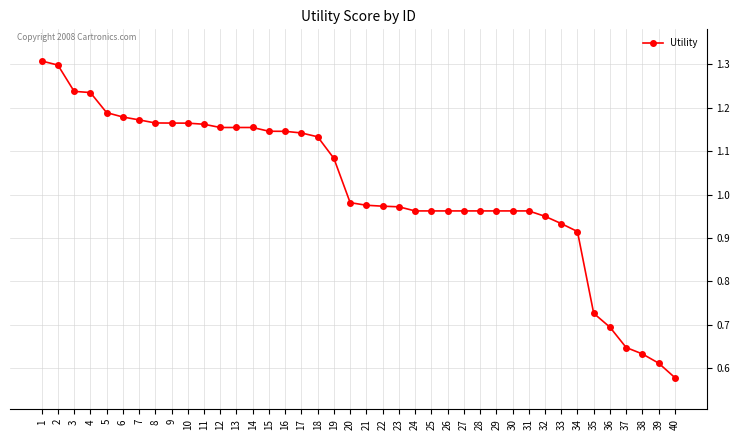

What is the sum of the values at 32 and 1?

2.3